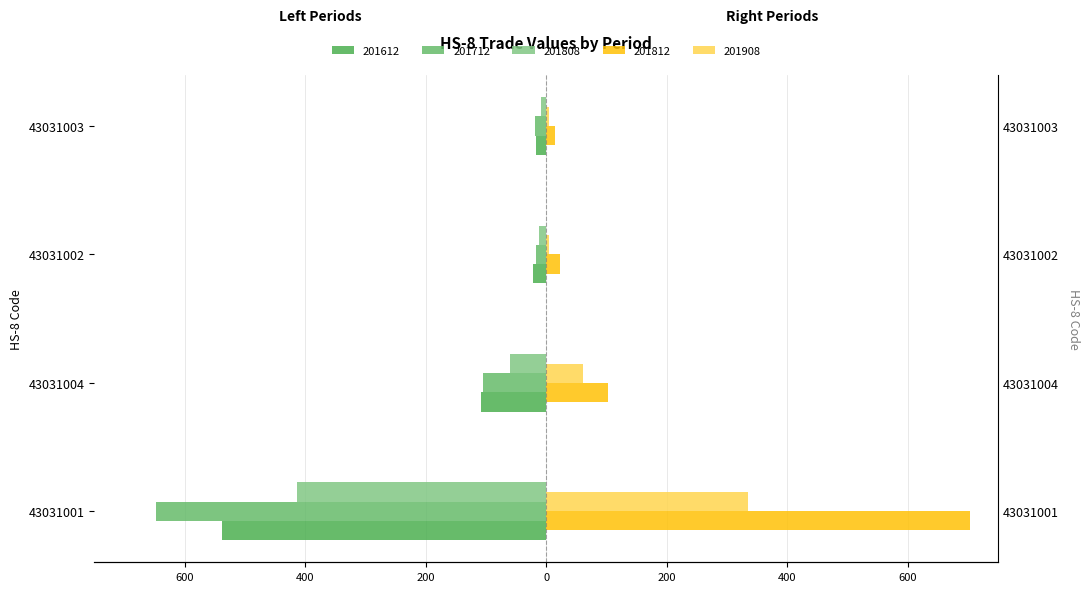

At 43031003, list the series in order from smallest to largest.

201712, 201612, 201808, 201908, 201812